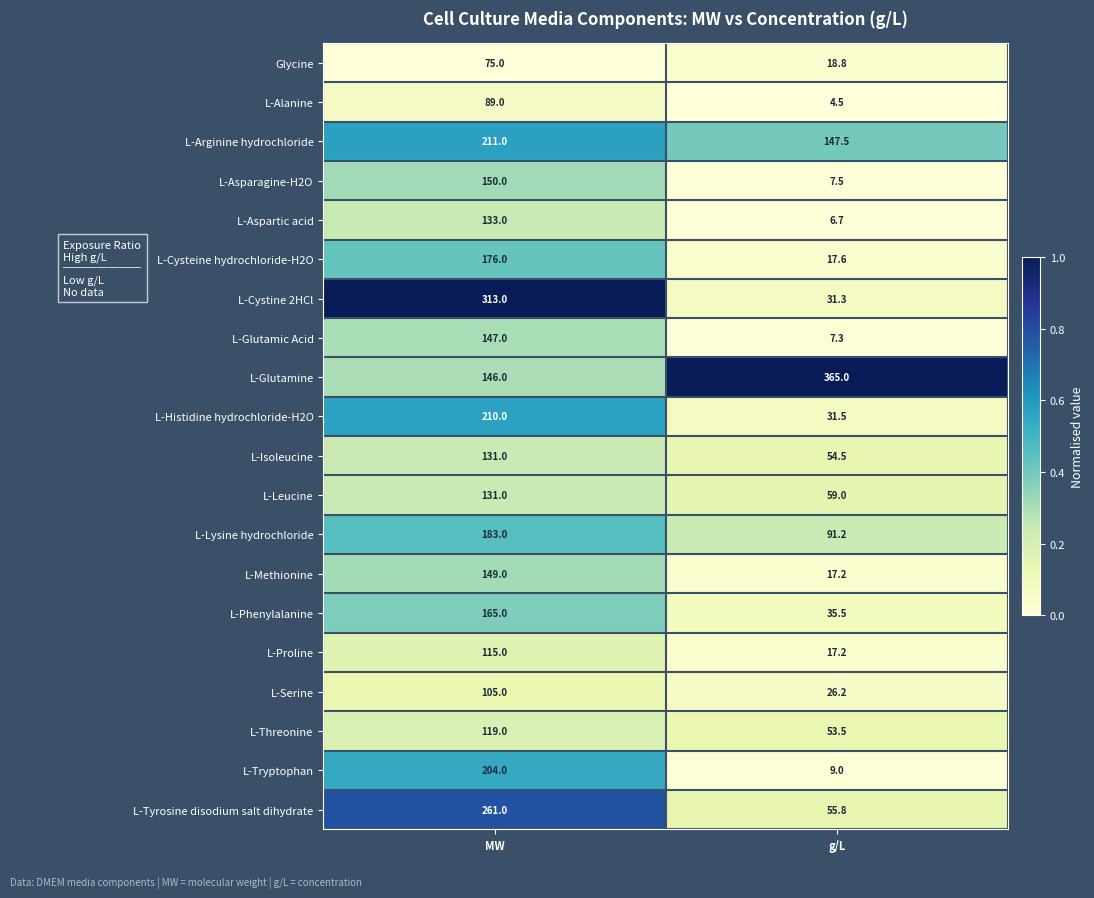

The value of L-Threonine at g/L is 87.5. True or false?

False